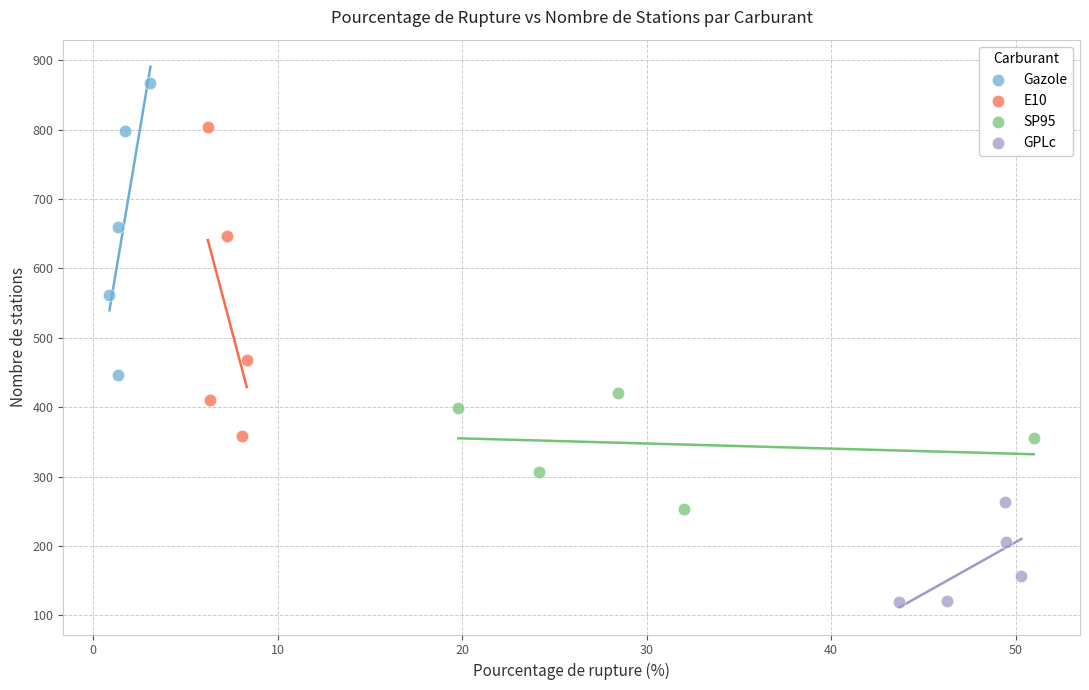

Which series reaches the minimum Y coordinate?

GPLc